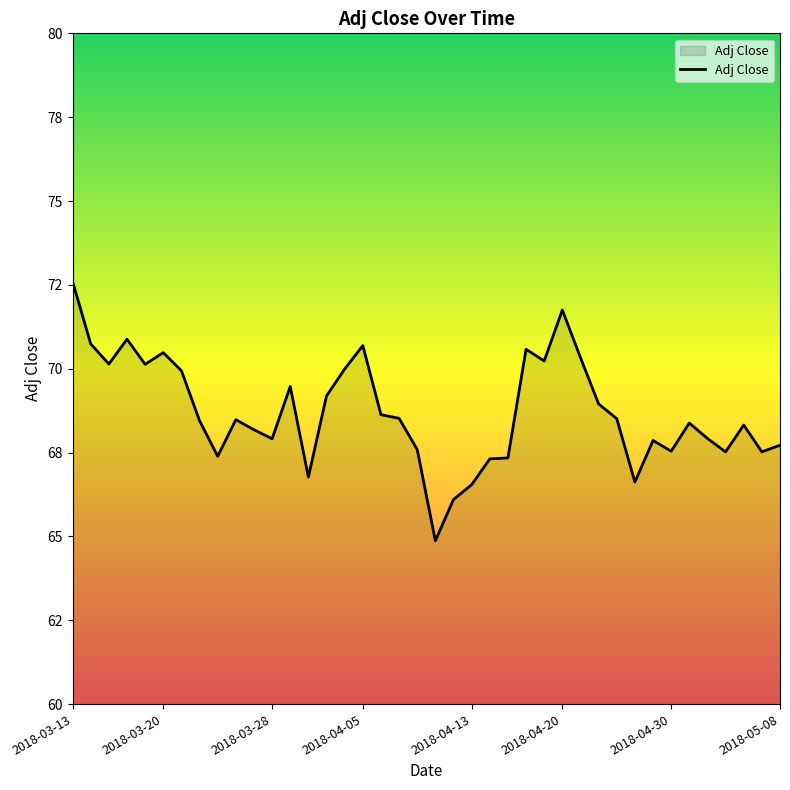

Does the chart have visible grid lines?

No